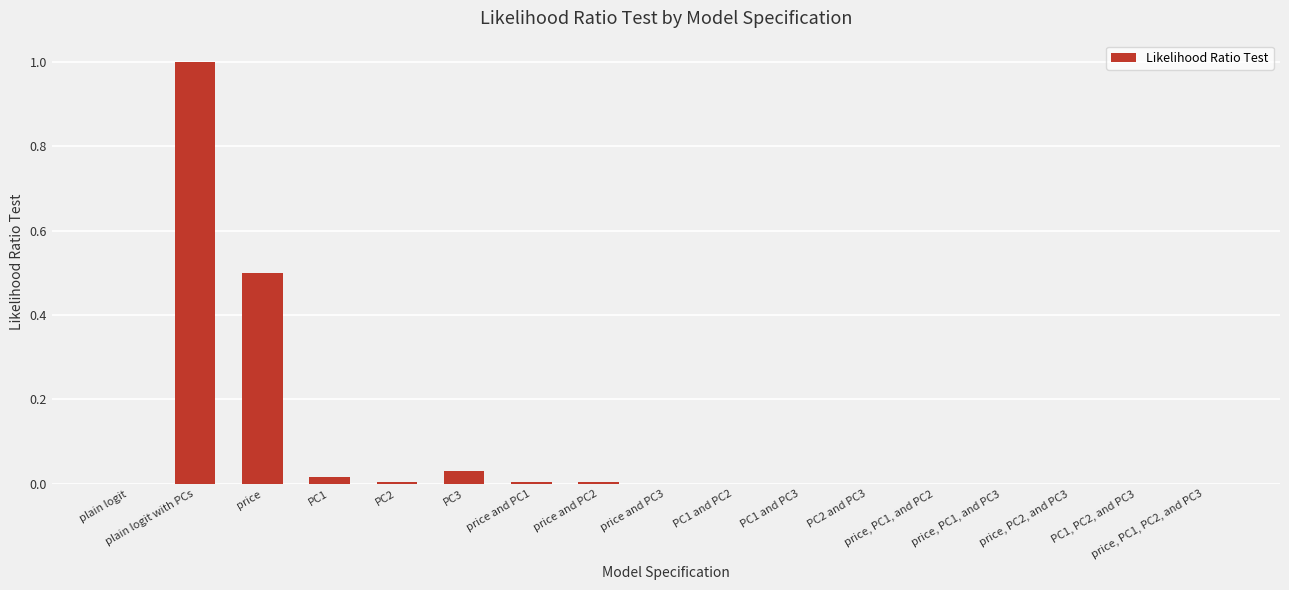

What is the maximum value shown in the chart?

1.0